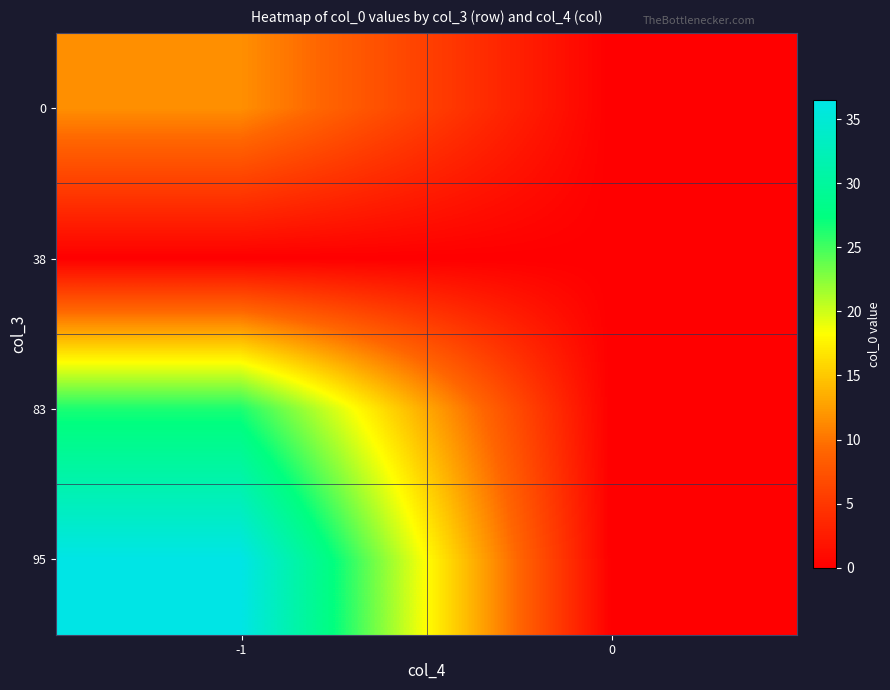

What is the total value across all series at -1?

74.5